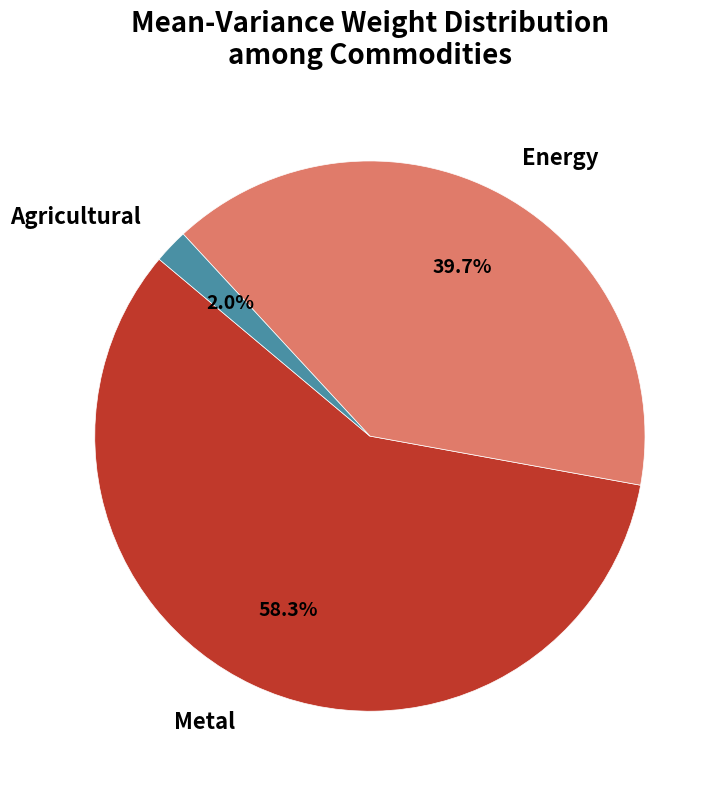

What is the majority slice?

Metal